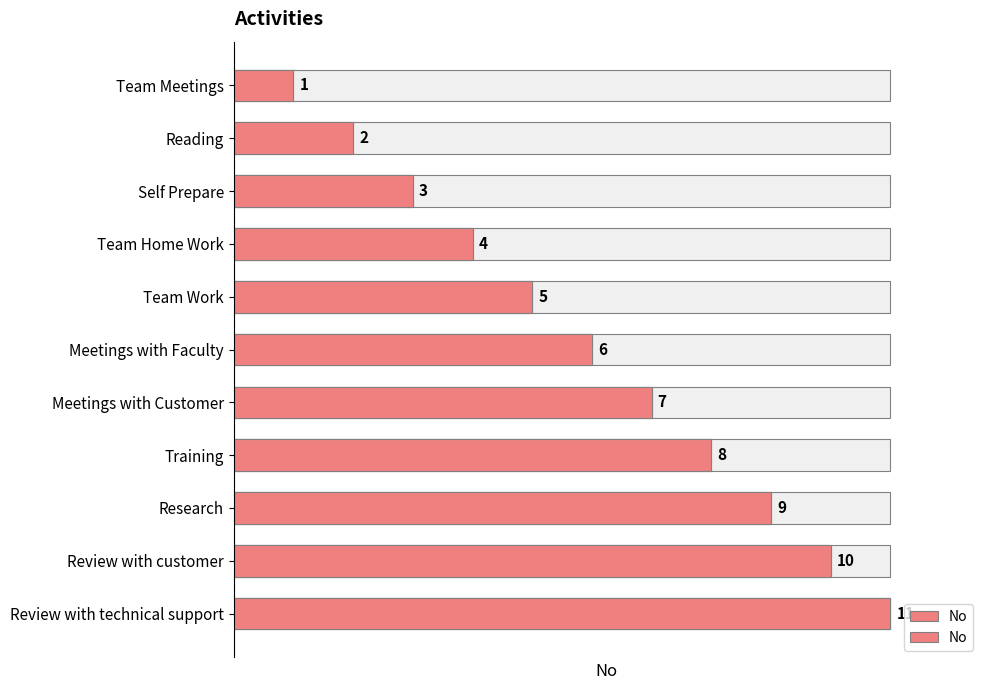

What is the greatest value displayed?

11